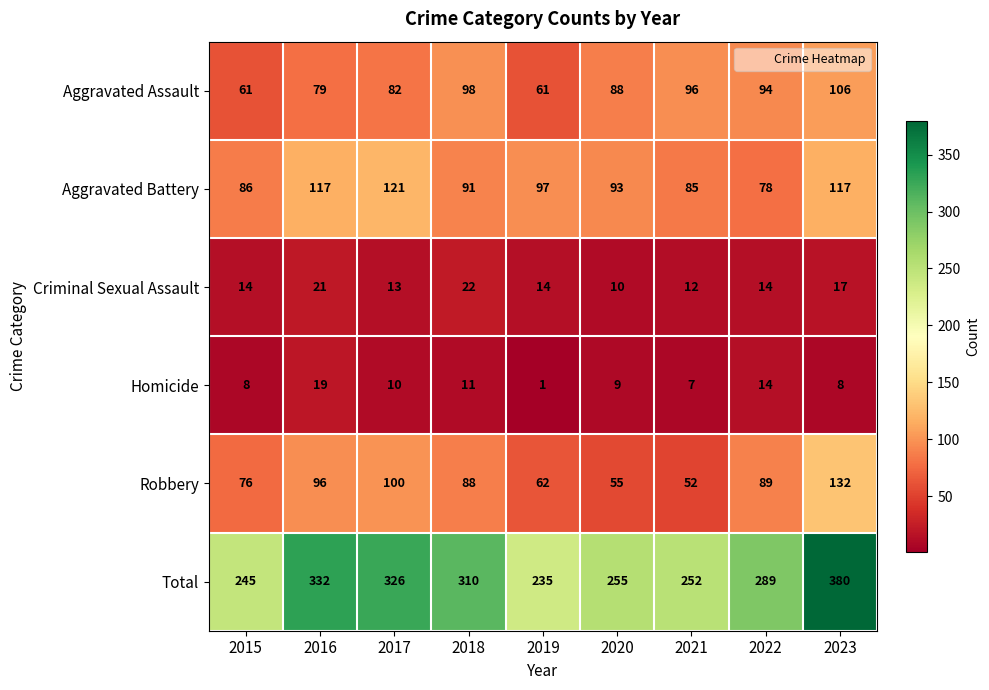

What is the sum of all Robbery values?

750